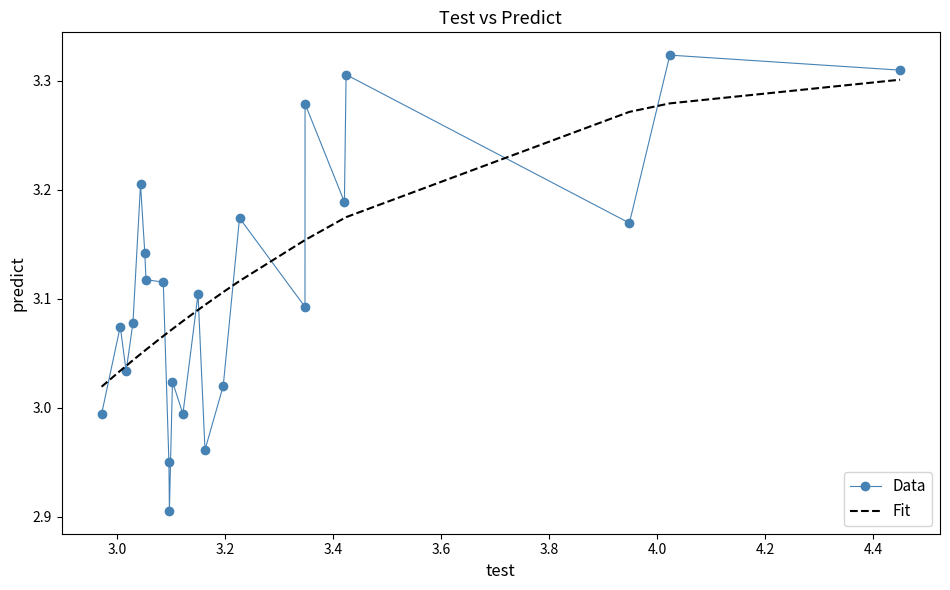

List the series in order of their peak value, lowest first.

Fit, Data